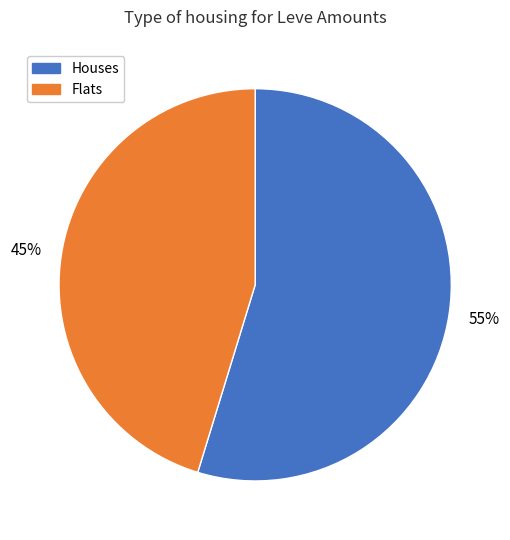

Is there a majority slice in this chart?

Yes